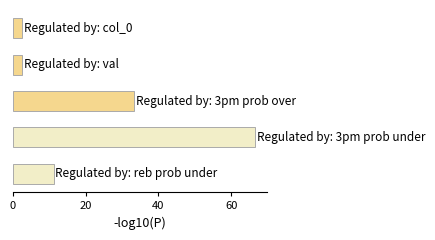

Are the bars grouped side by side (vs. stacked)?

No